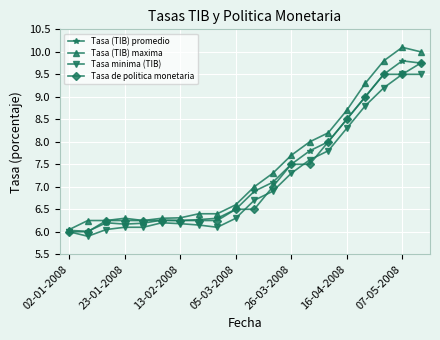

Which series has the widest spread of values?

Tasa (TIB) maxima